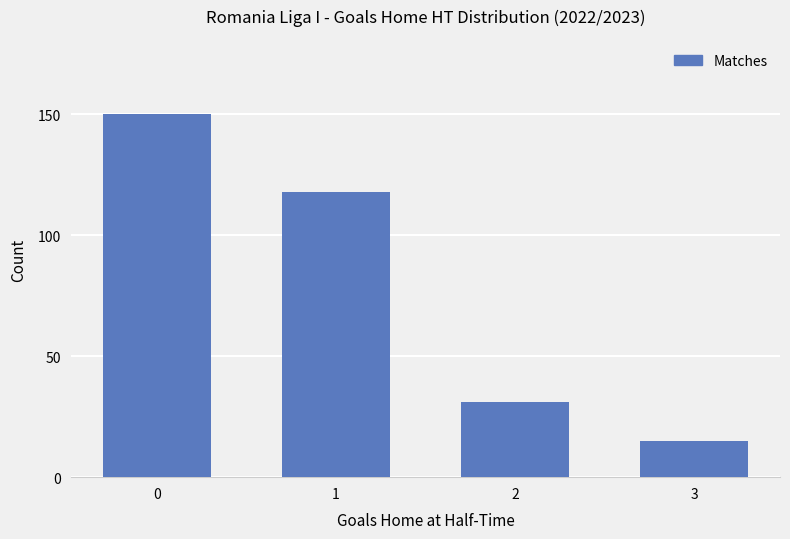

Rank the categories by value from lowest to highest.

3, 2, 1, 0